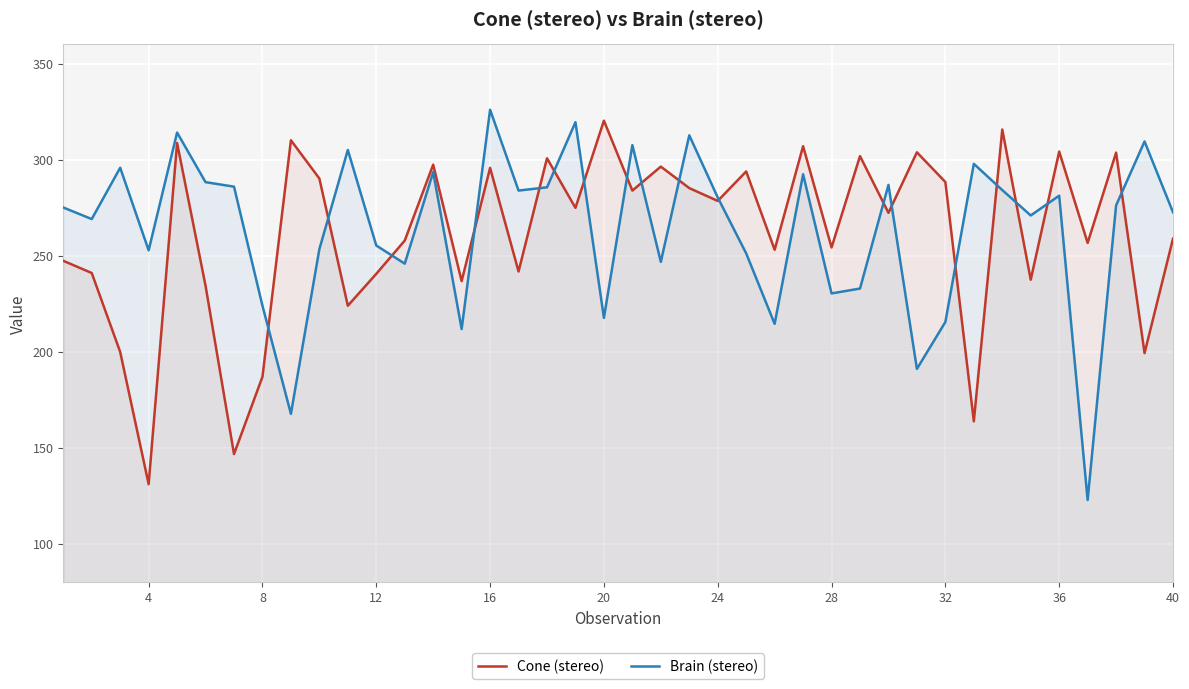

How many intersections are there between Brain (stereo) and Cone (stereo)?

18